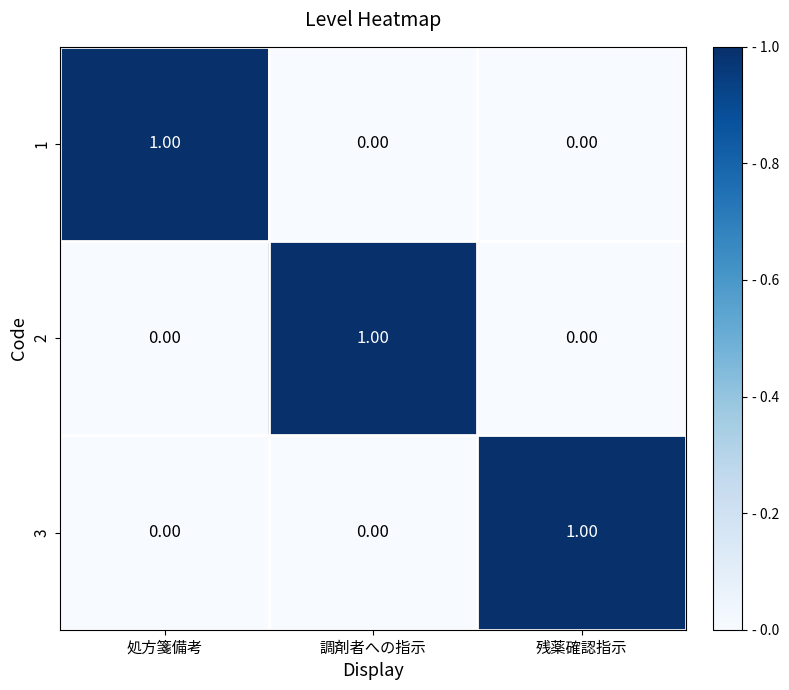

At how many categories does at least one series exceed 0?

3